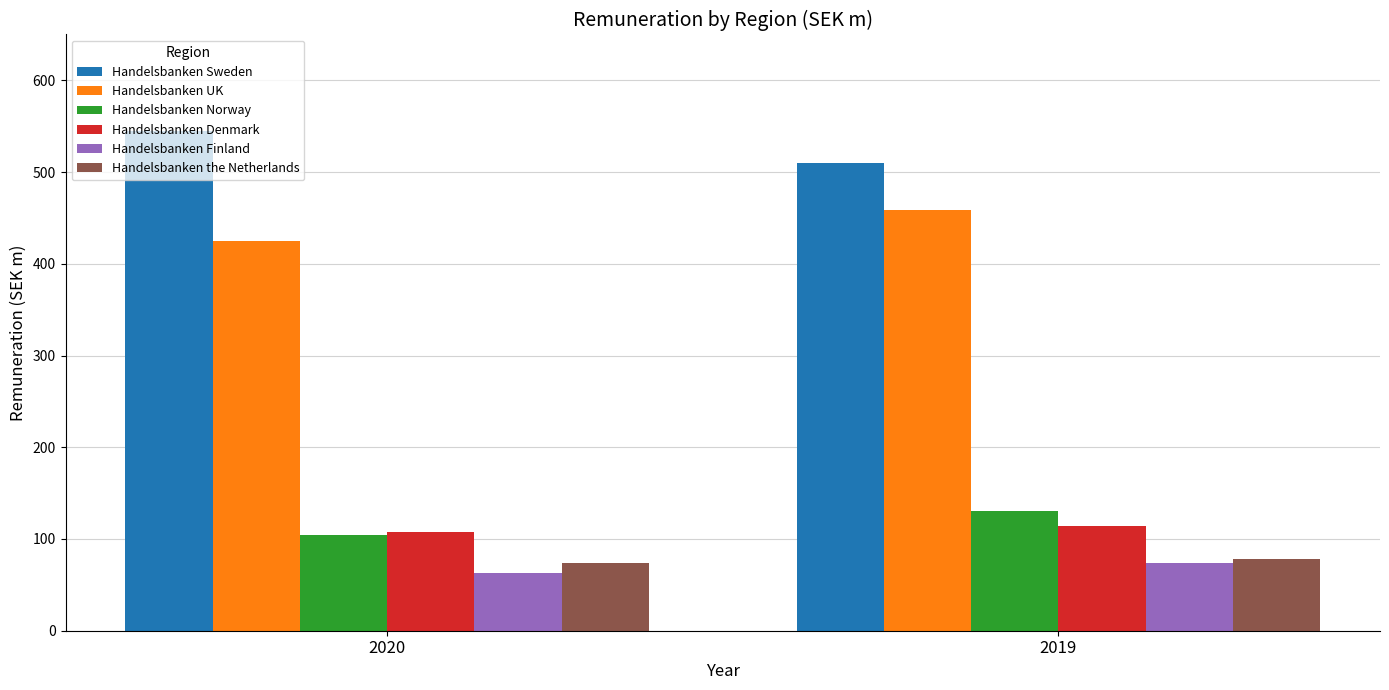

Count the number of data series in this chart.

6